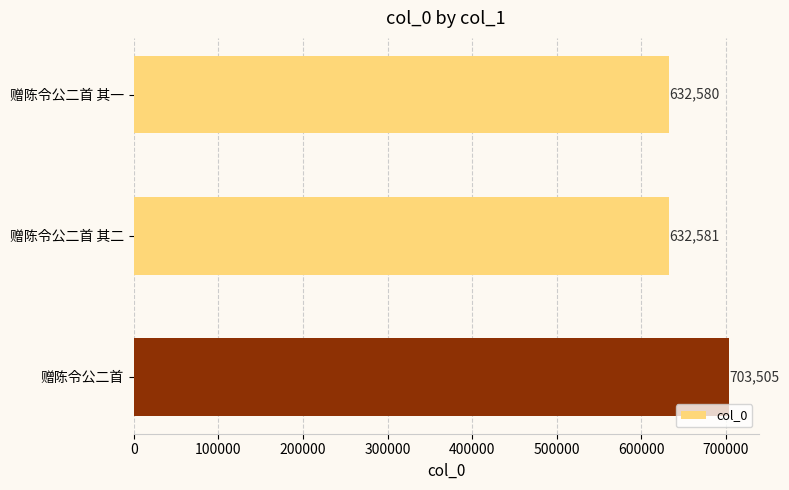

Reading bottom to top, what are all the values shown in this chart?

赠陈令公二首=703505	赠陈令公二首 其二=632581	赠陈令公二首 其一=632580